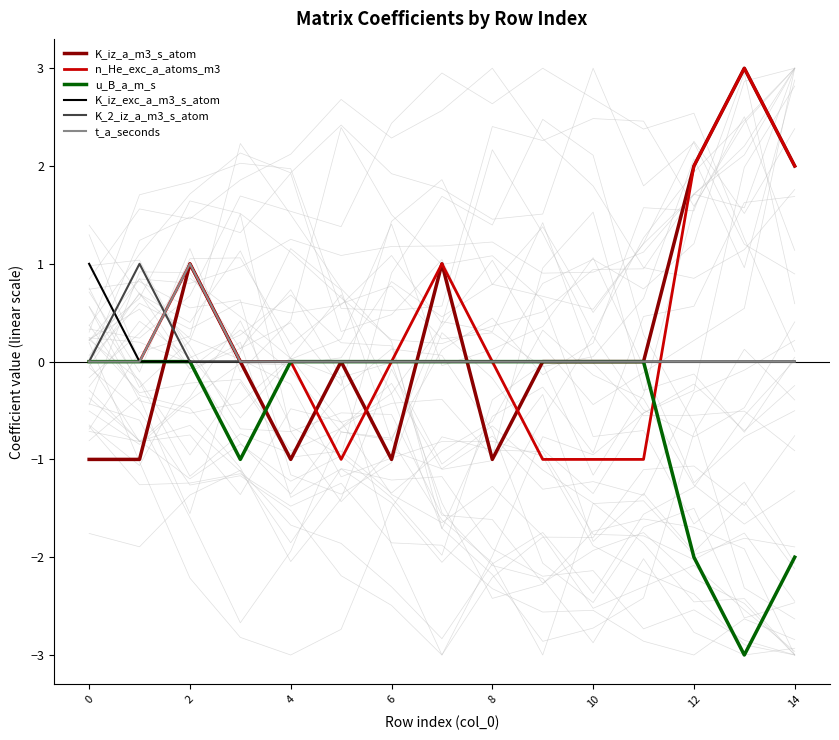

Is it true that K_iz_exc_a_m3_s_atom equals 0 at 2?

True